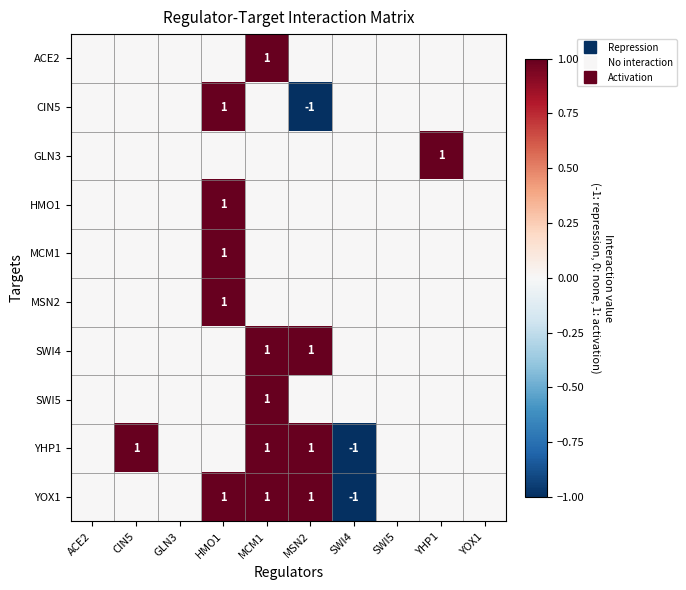

The value of GLN3 at SWI5 is 0. True or false?

True